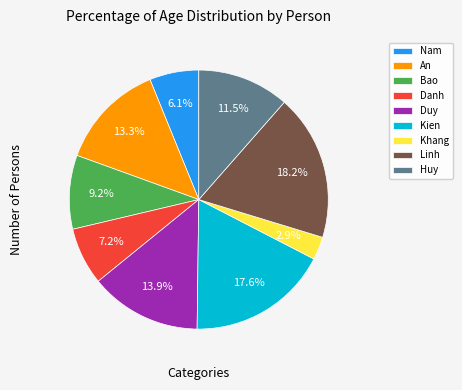

The Bao slice represents 1% of the pie. True or false?

False